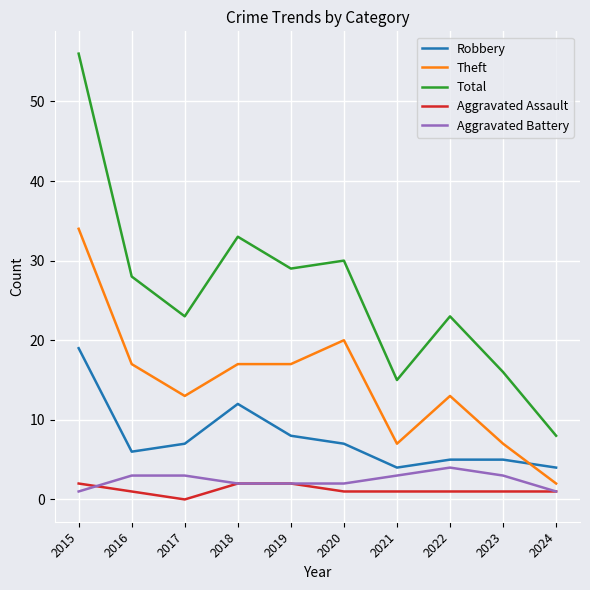

What are all the series names shown in the legend?

Robbery, Theft, Total, Aggravated Assault, Aggravated Battery